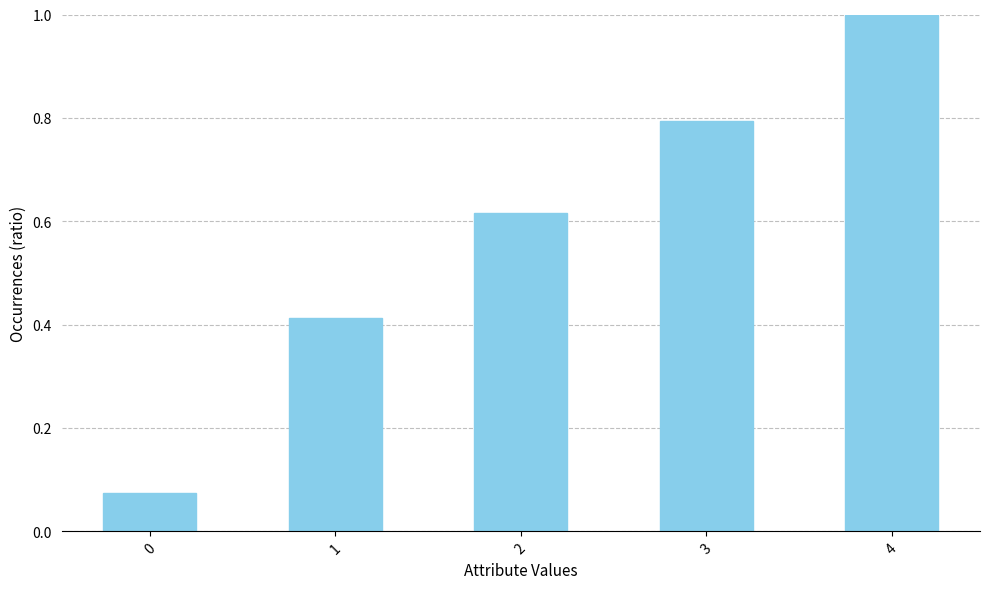

Is it true that the value at 4 is 1.0?

True